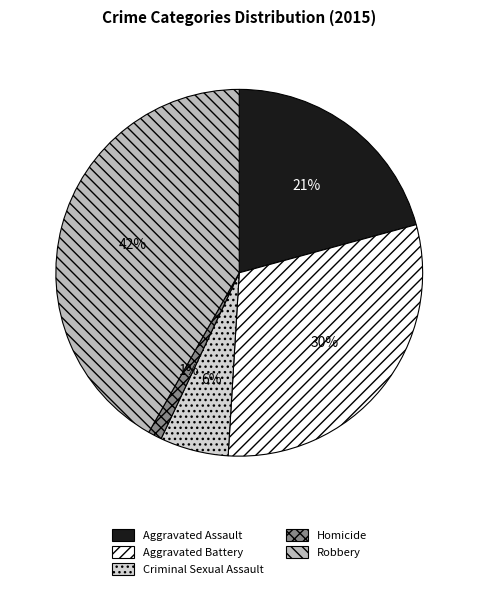

The Criminal Sexual Assault slice represents 6% of the pie. True or false?

True